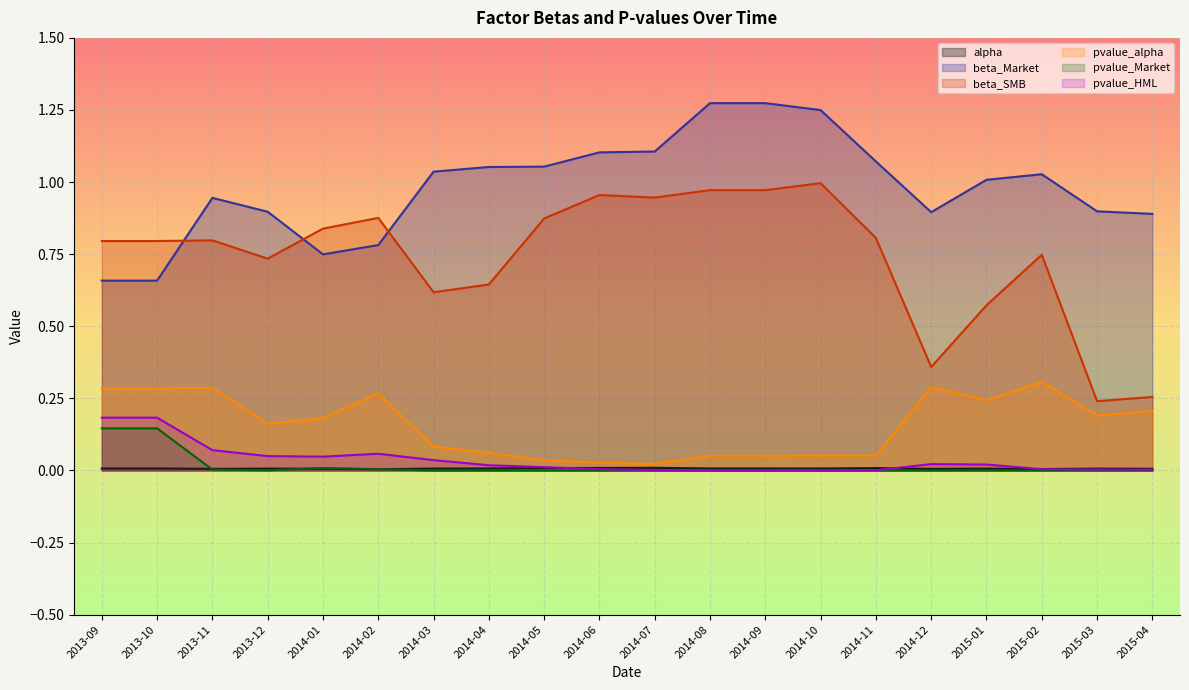

At how many categories does at least one series exceed 0?

20